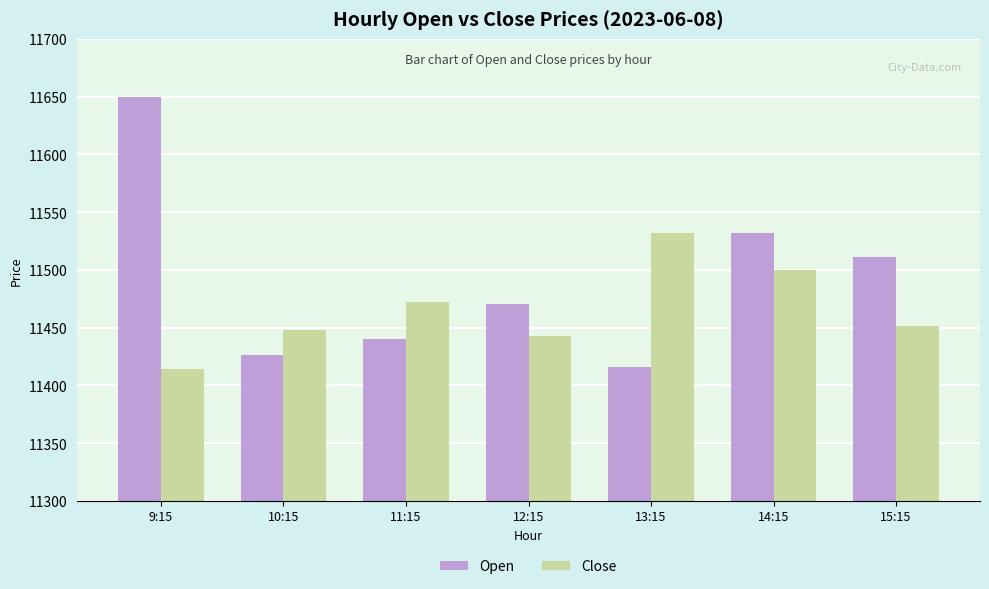

How many groups of bars are there?

7